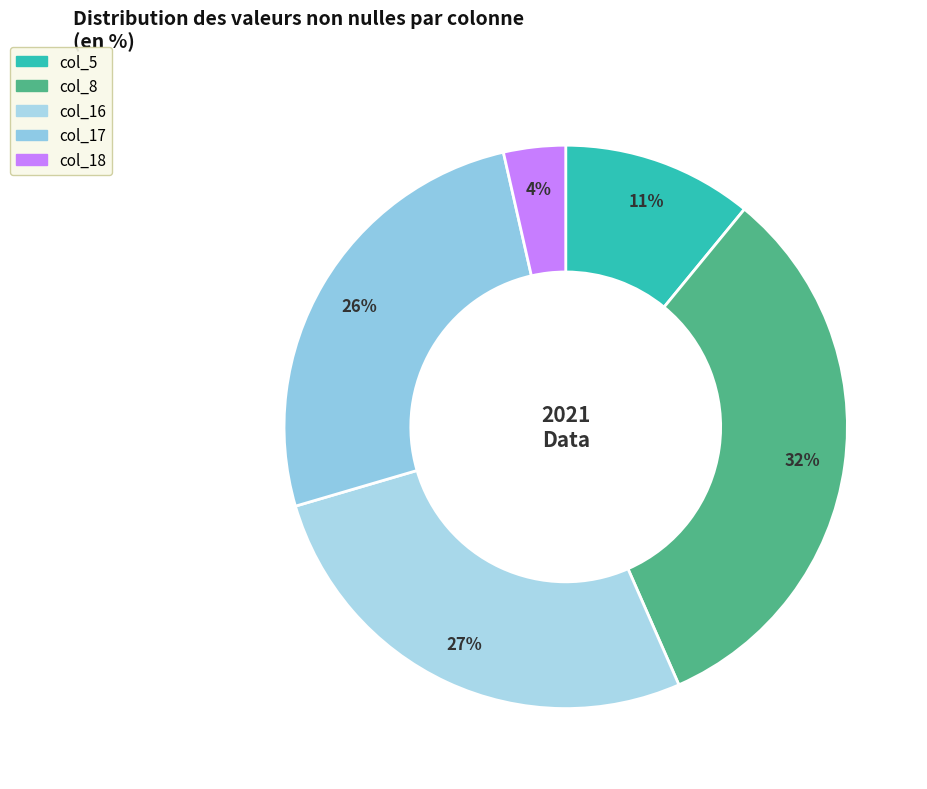

Count the number of slices in the pie.

5